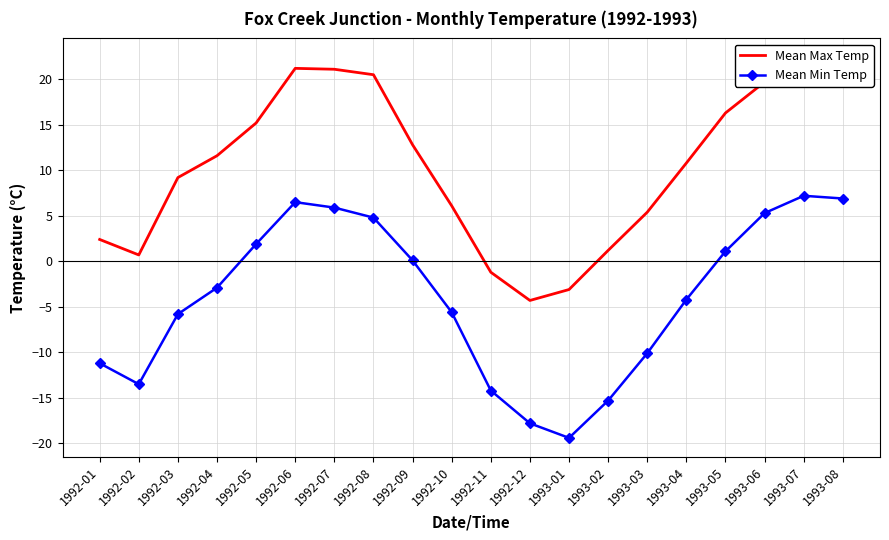

What is the label of the 5th point from the left?

1992-05